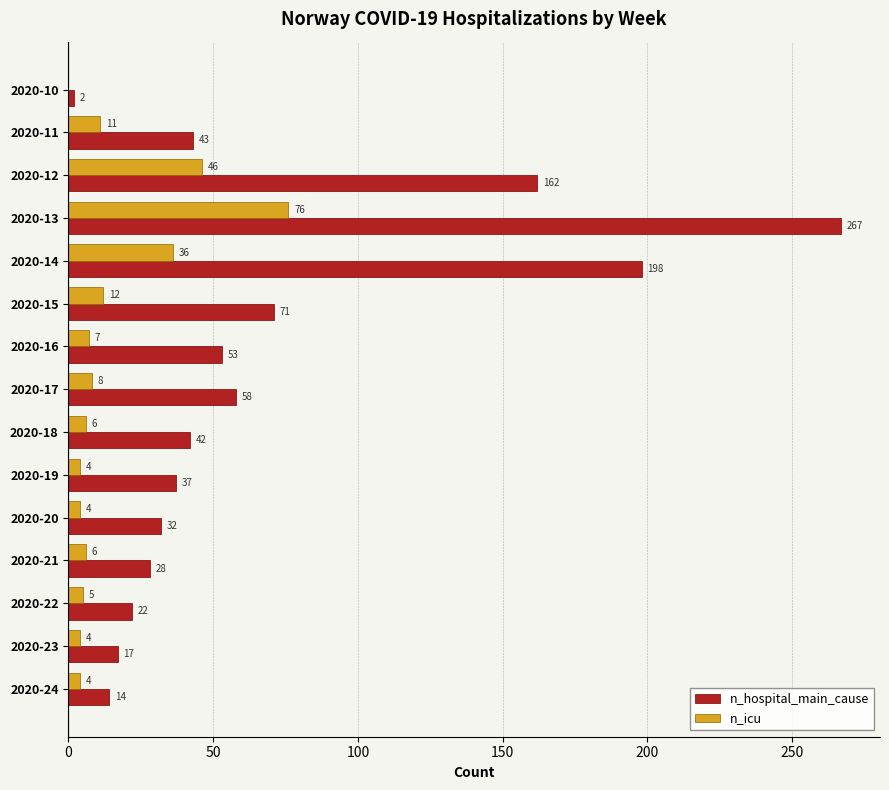

Between 2020-13 and 2020-15, which series saw the biggest shift?

n_hospital_main_cause